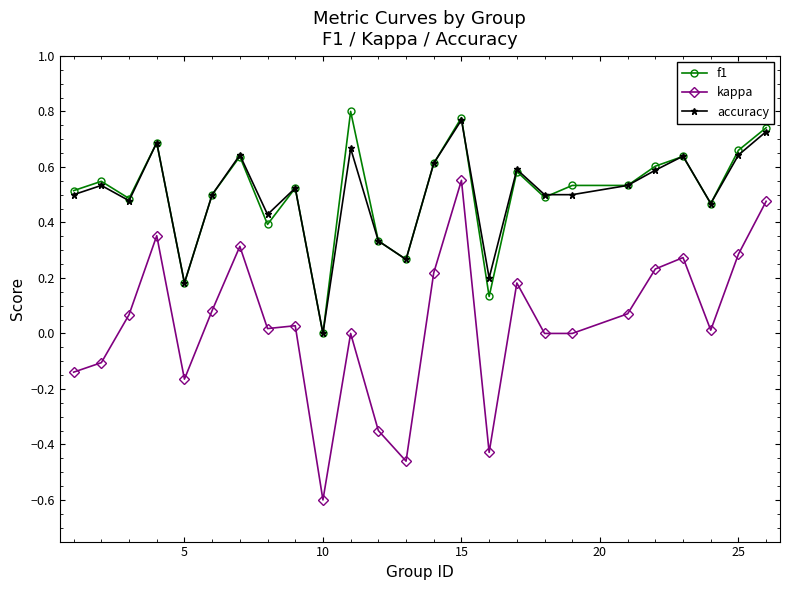

True or false: accuracy has more than 0 points higher than both neighbors.

True